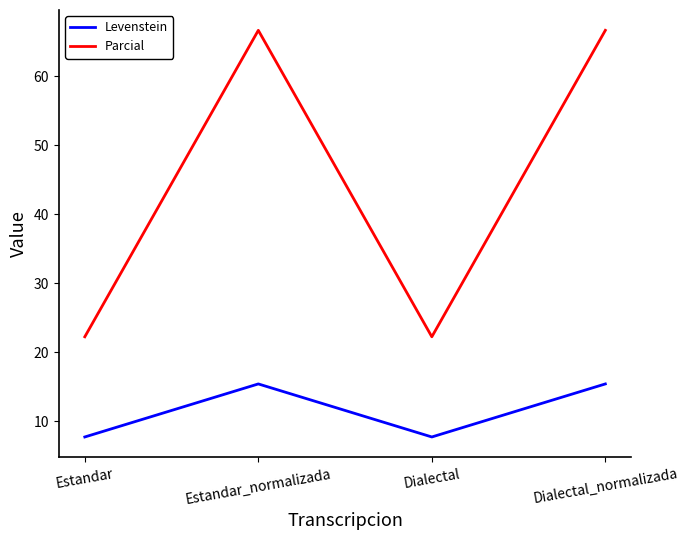

Which series changed the most between Estandar_normalizada and Dialectal?

Parcial